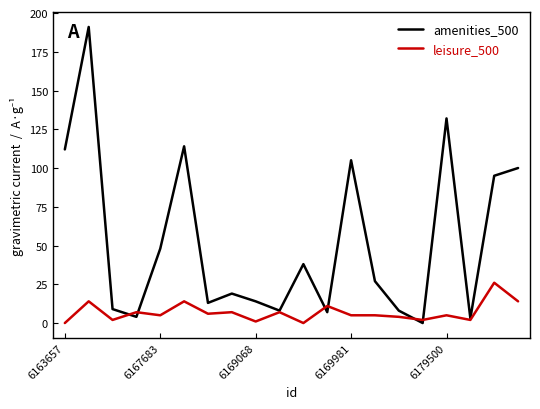

Which series has the largest range (max minus min)?

amenities_500